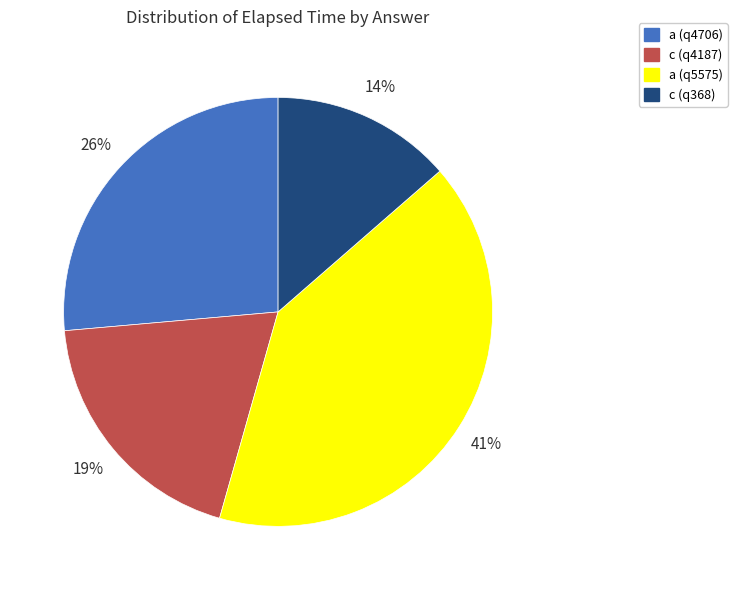

Which slice is the smallest?

c (q368)